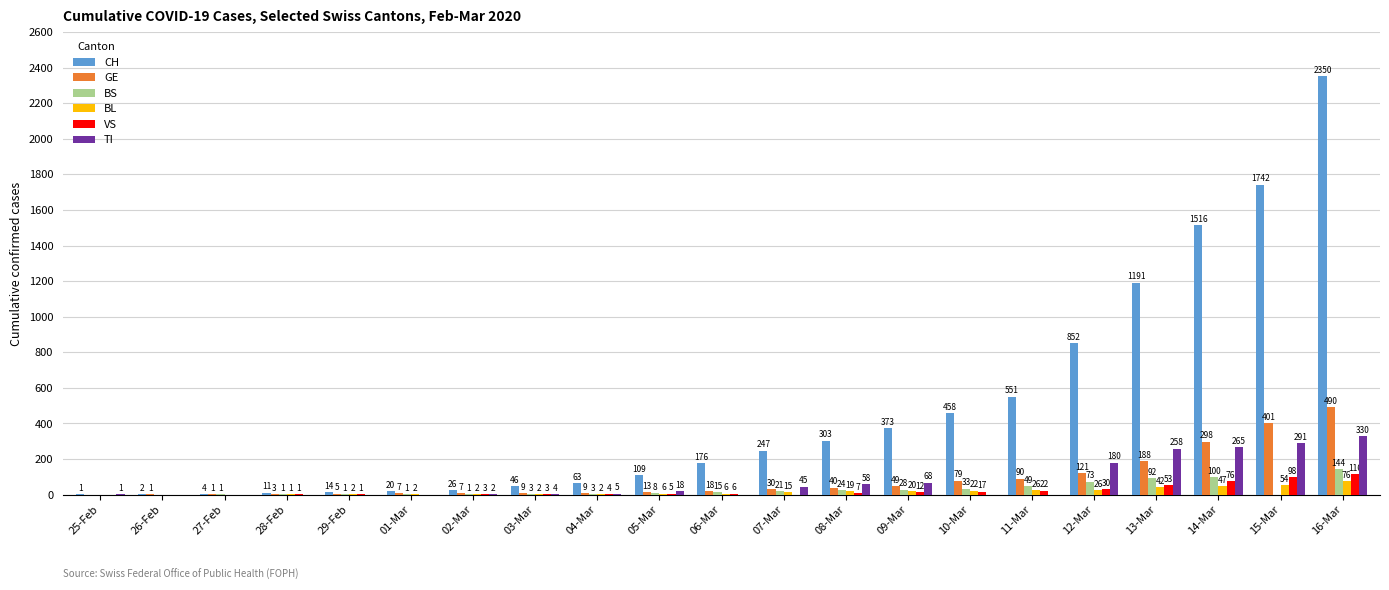

At which label is BL closest to 38?

13-Mar